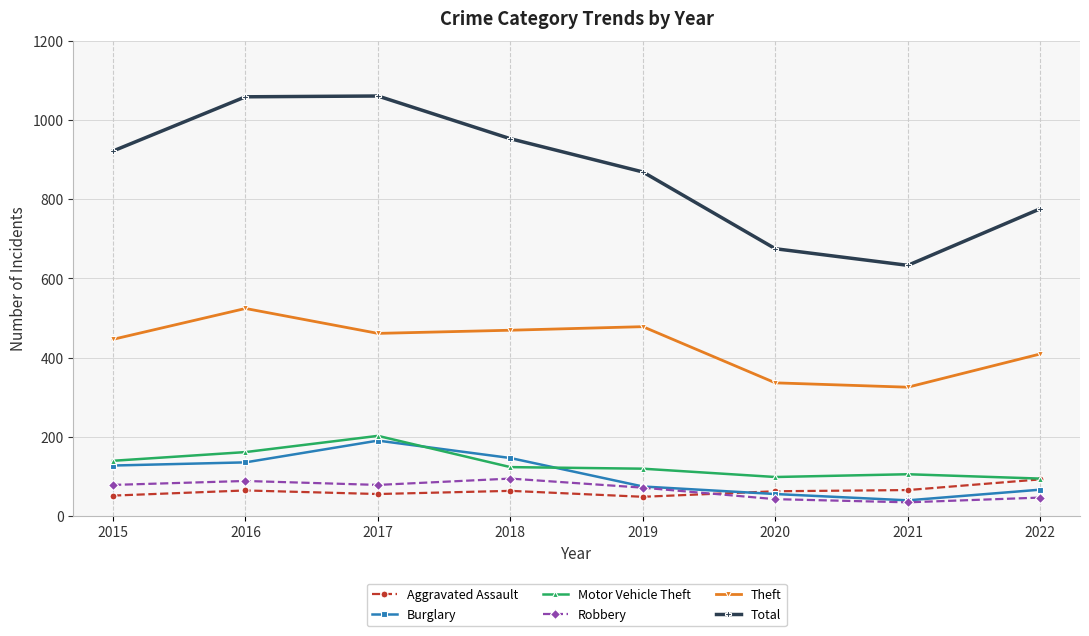

At which category does Motor Vehicle Theft reach its first local peak?

2017